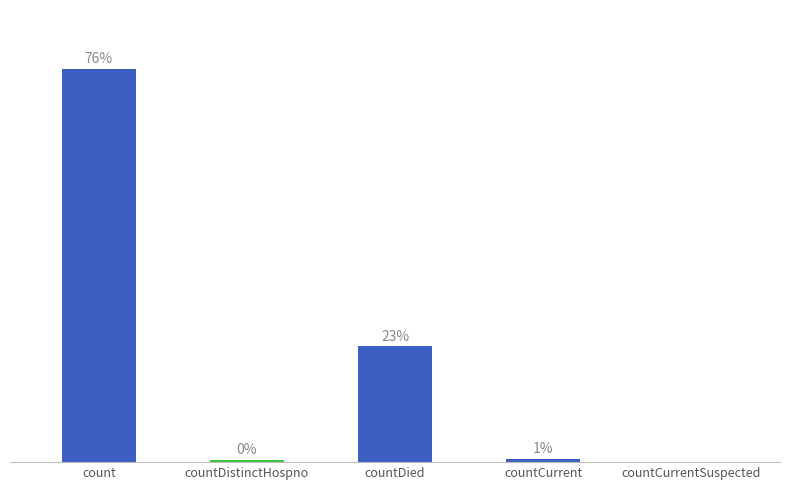

What is the ratio of the value at count to the value at countDied?

3.4